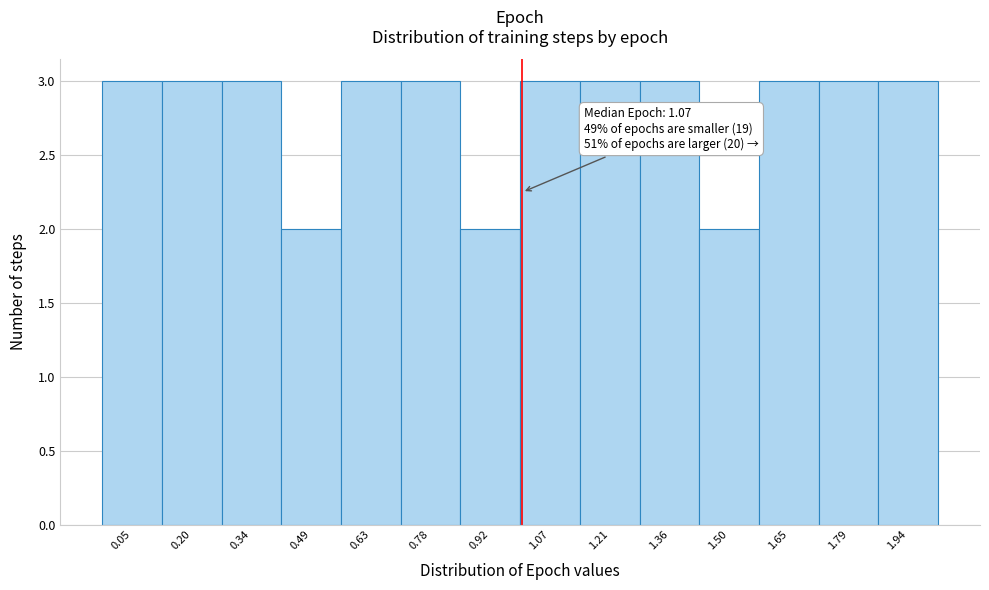

Reading left to right, list all the values displayed in this chart.

3	3	3	2	3	3	2	3	3	3	2	3	3	3